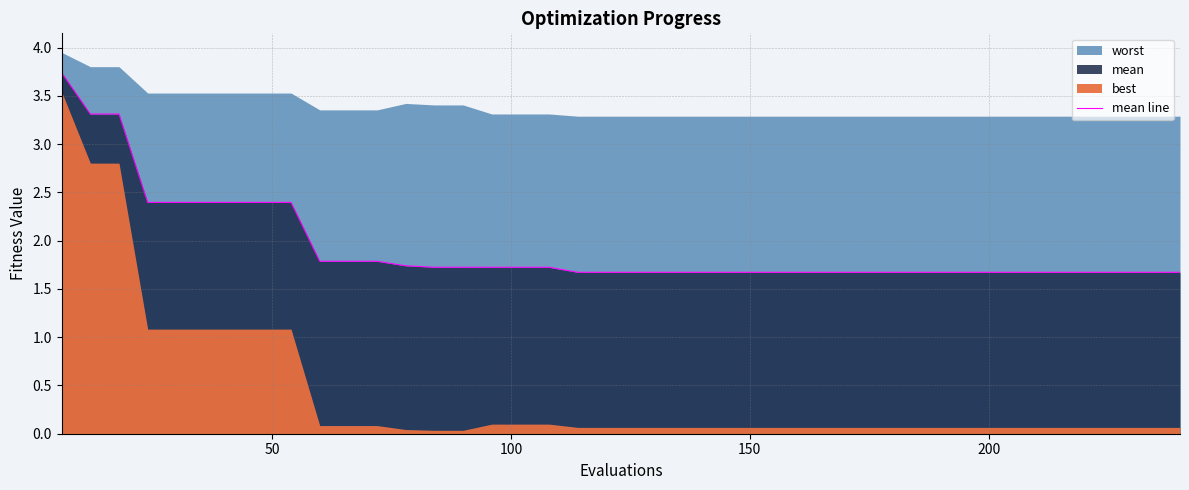

What is the lowest value of the mean line series?

1.7